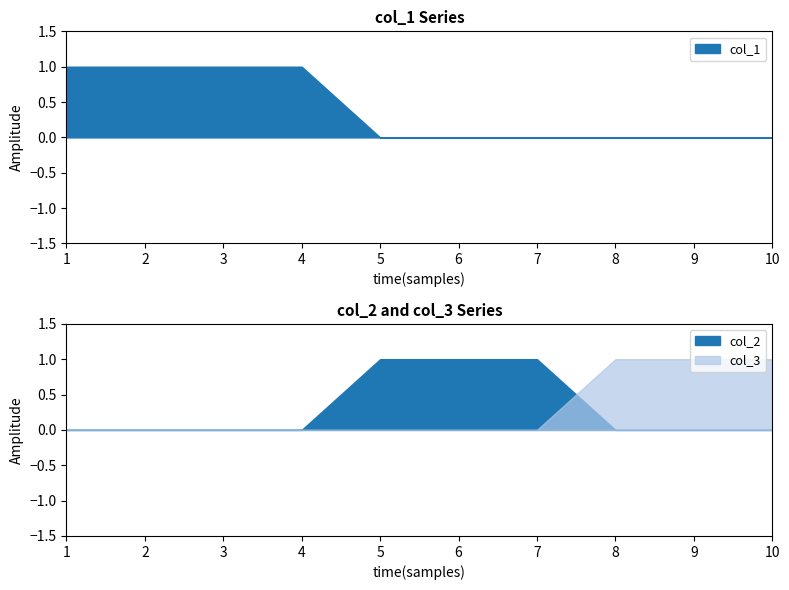

Count the col_3 values in the range 0 to 1.

10